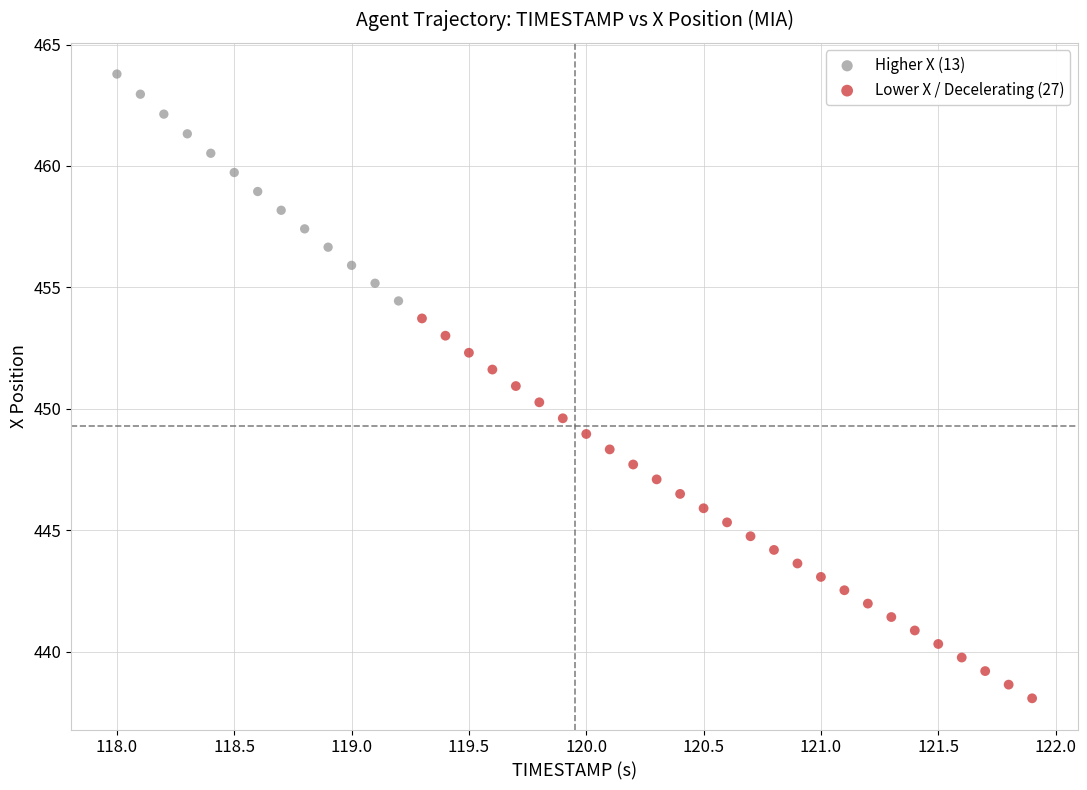

Which series contains the highest Y value?

Higher X (13)